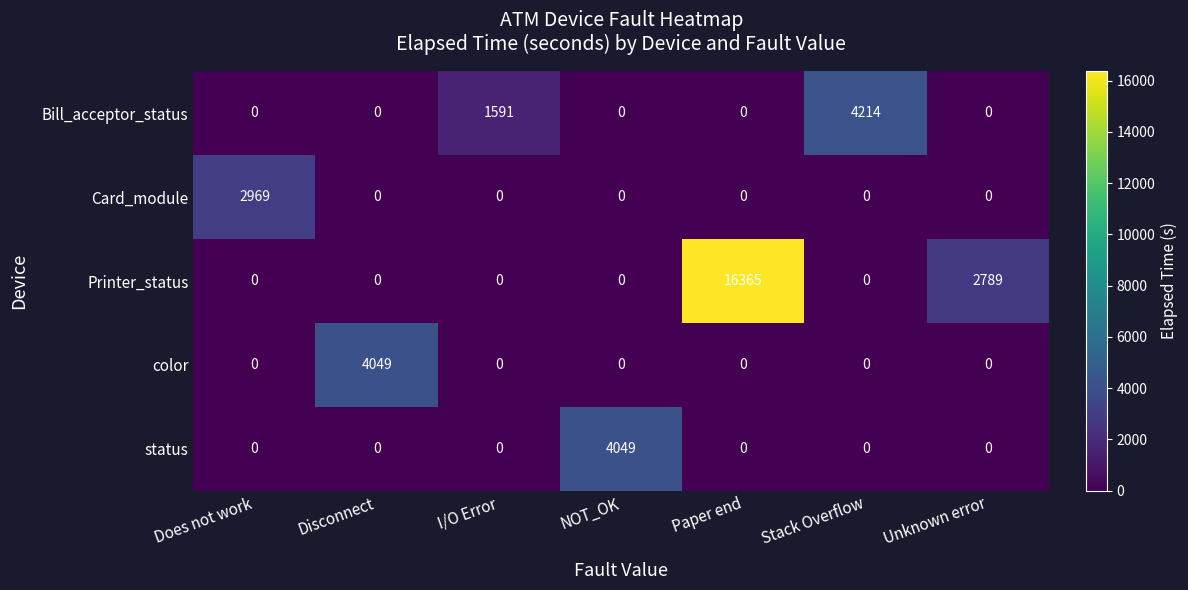

What is the difference between the maximum and second lowest values in the color series?

4049